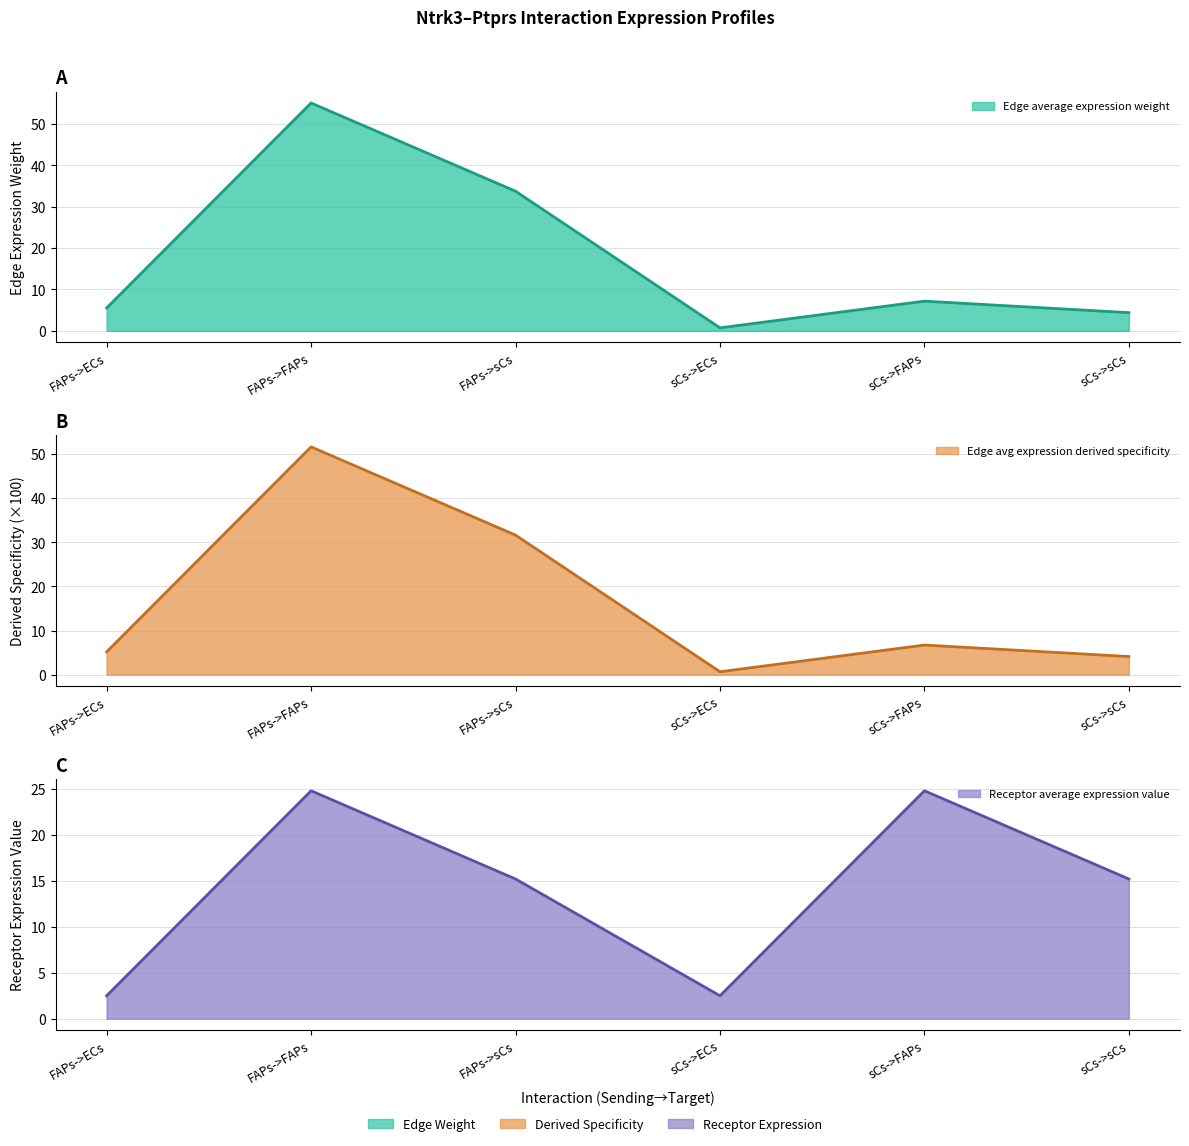

What is the sum of all Receptor average expression value values?

85.1